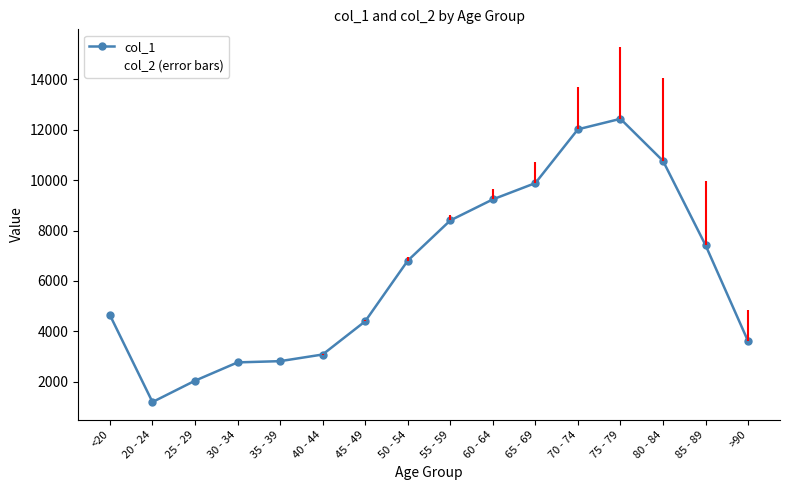

Reading left to right, list all the values displayed in this chart.

col_1: 4641	1191	2038	2765	2814	3078	4396	6803	8400	9236	9883	12018	12434	10764	7417	3604
col_2 (error bars): 4659	1195	2041	2782	2832	3102	4443	6929	8627	9662	10733	13708	15282	14037	9965	4828